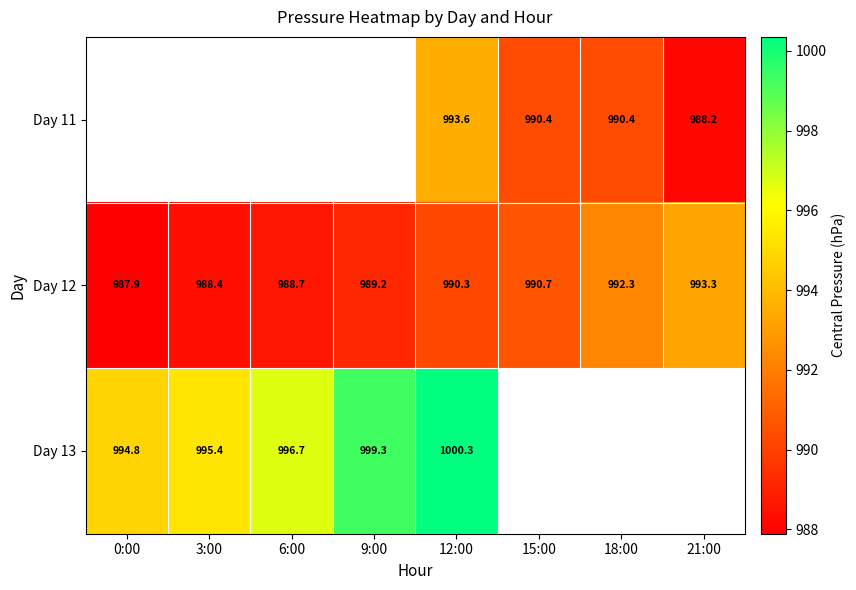

Where does the Day 12 series first go above 990?

12:00